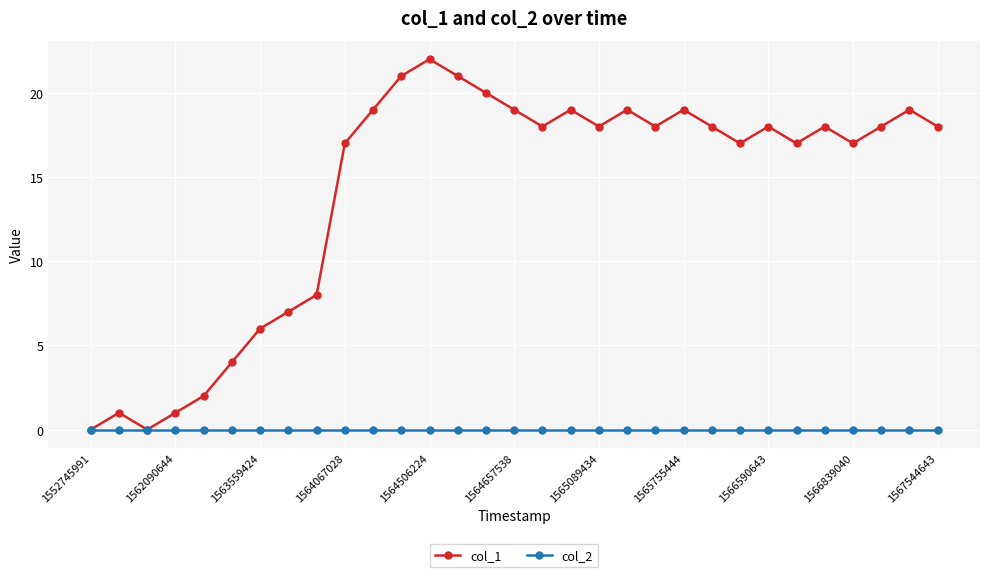

What is the average value of the col_1 series?

14